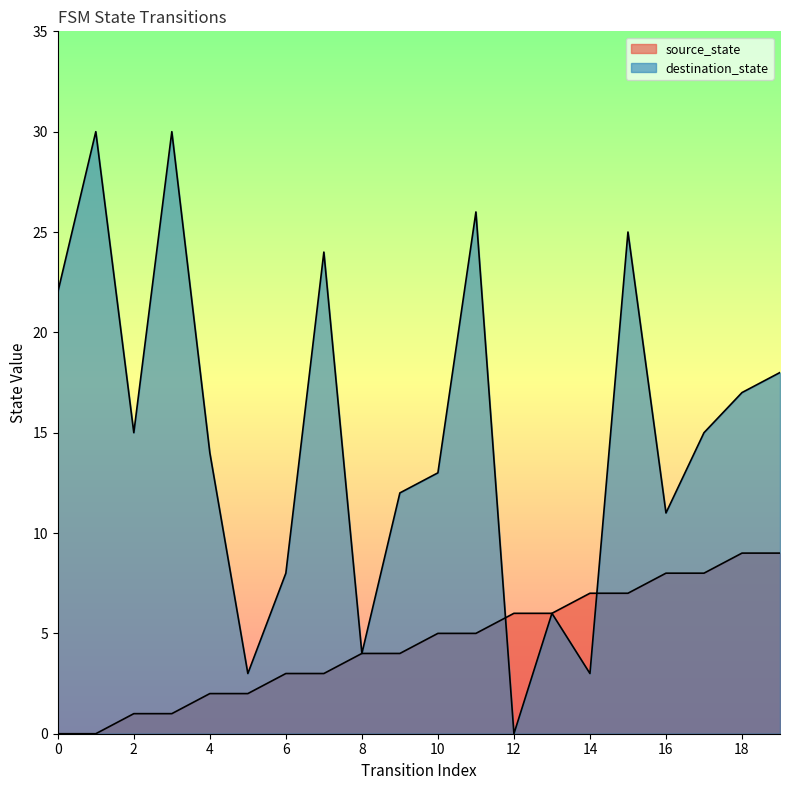

What is the difference between the maximum and minimum values in the source_state series?

9